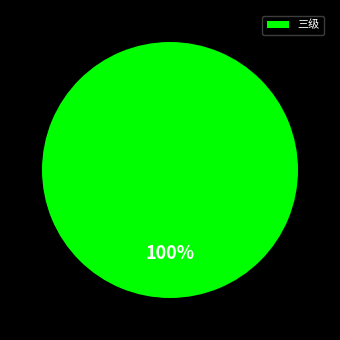

To the nearest percent, what portion does 三级 represent?

100%